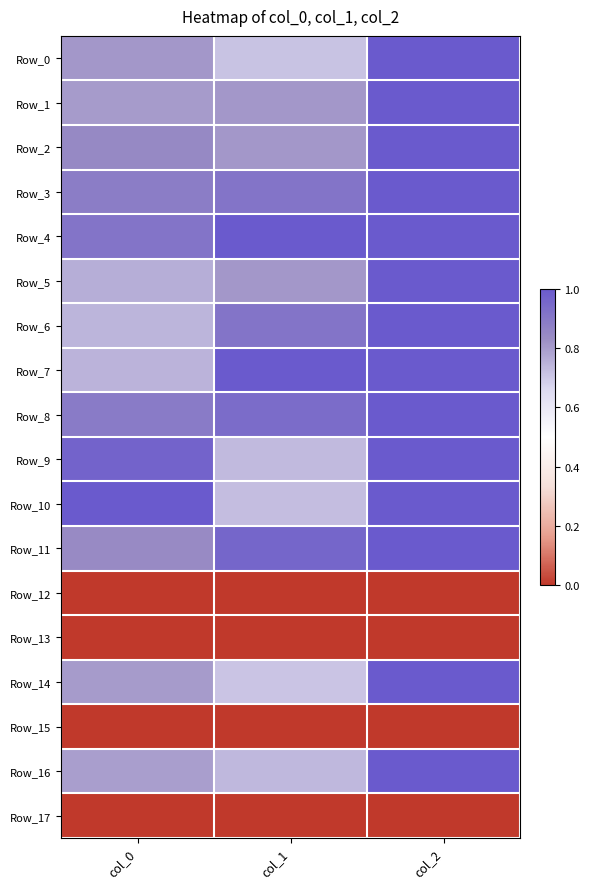

At how many categories does at least one series exceed 0?

3